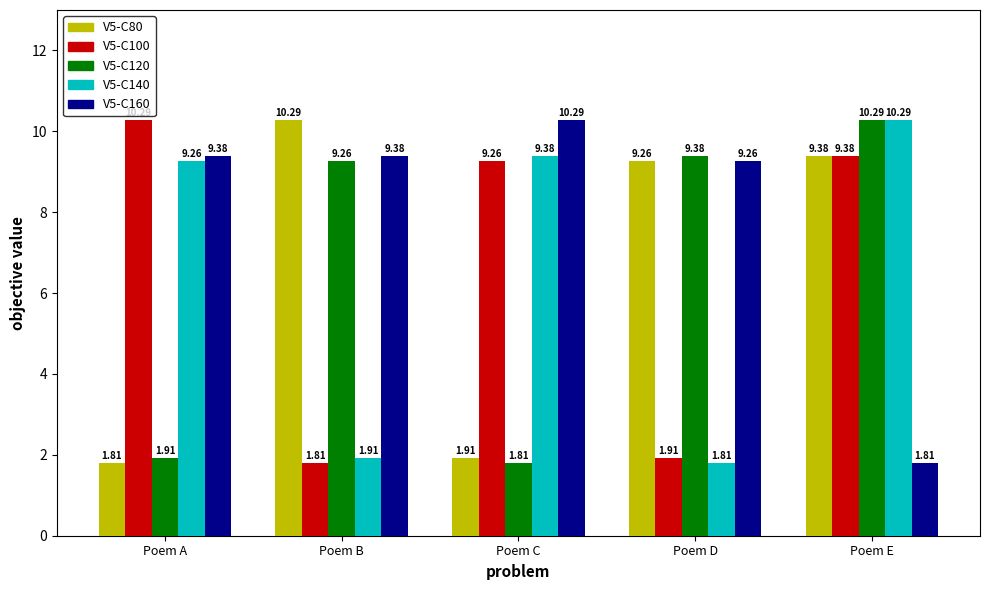

Does the chart contain stacked bars?

No